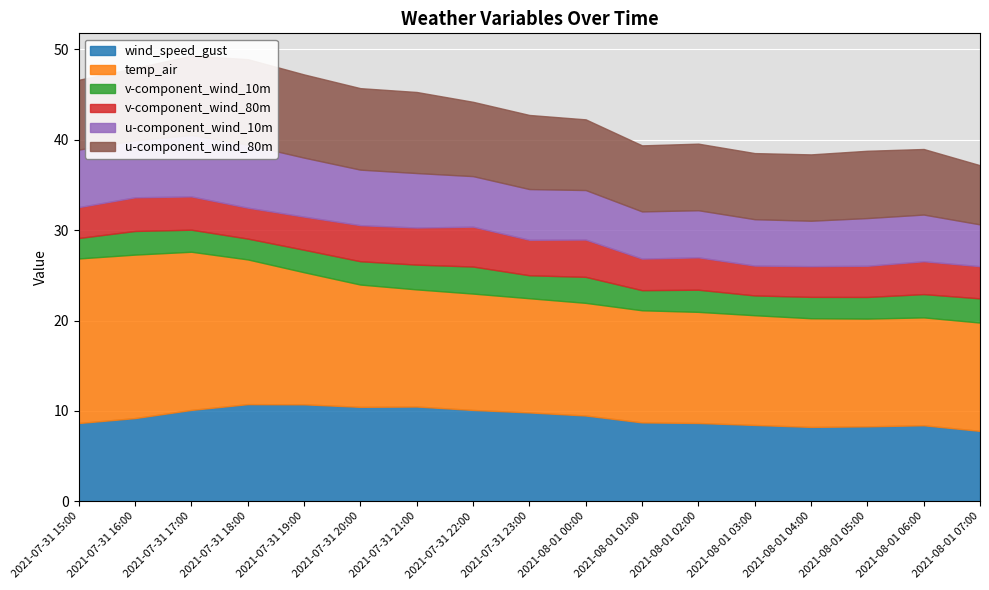

How many distinct data groups are displayed?

6